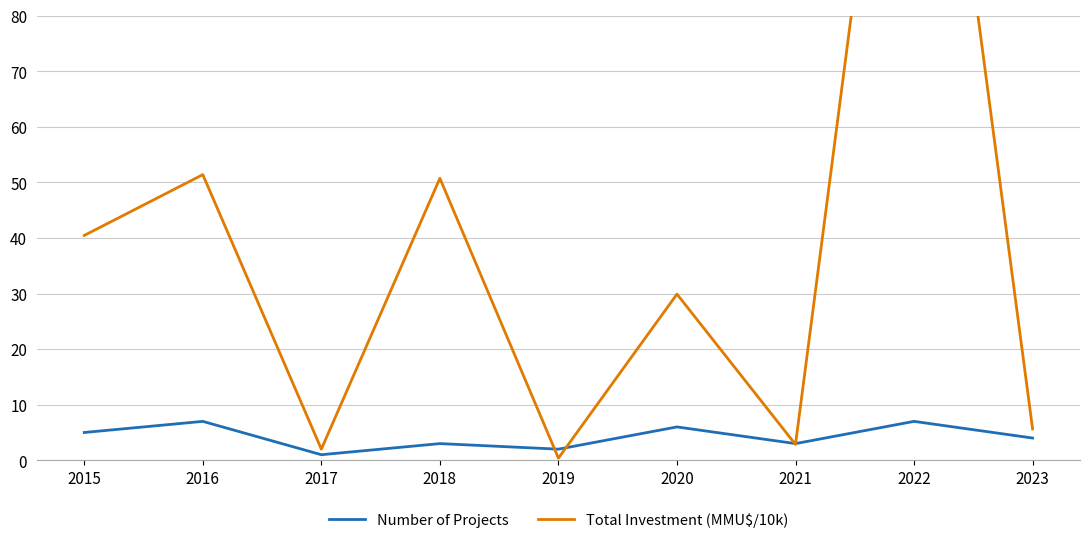

Which category has the lowest value in the Number of Projects series?

2017